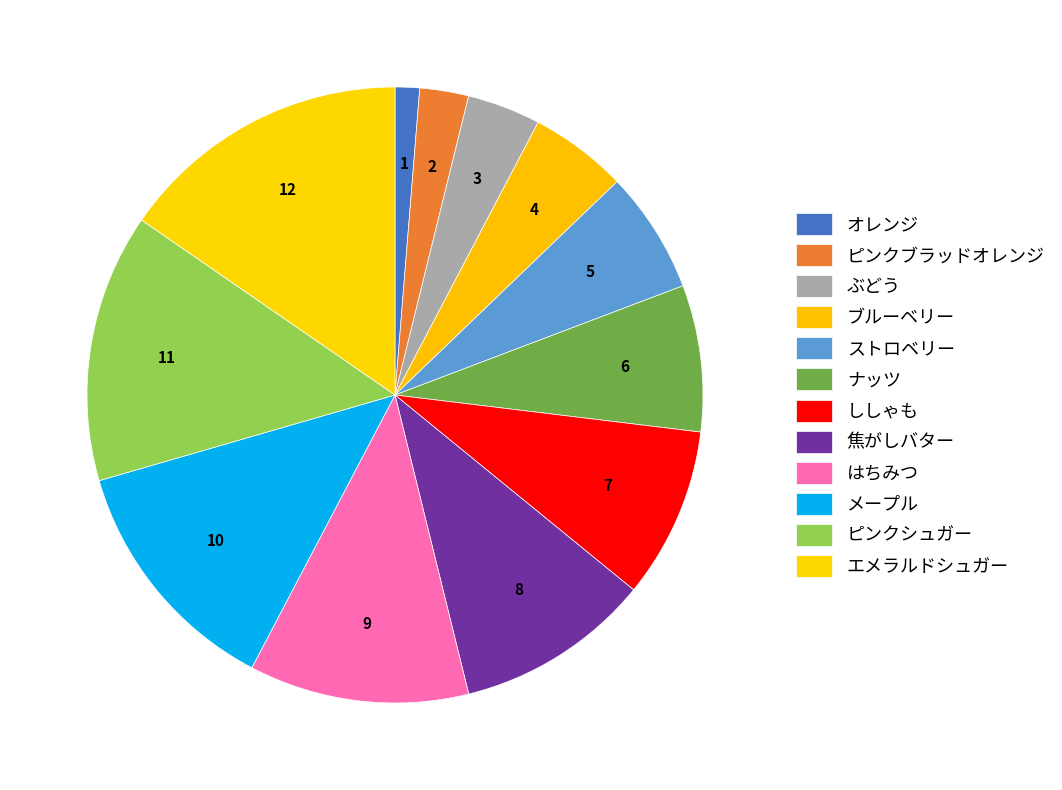

True or false: メープル accounts for 13% of the total.

True